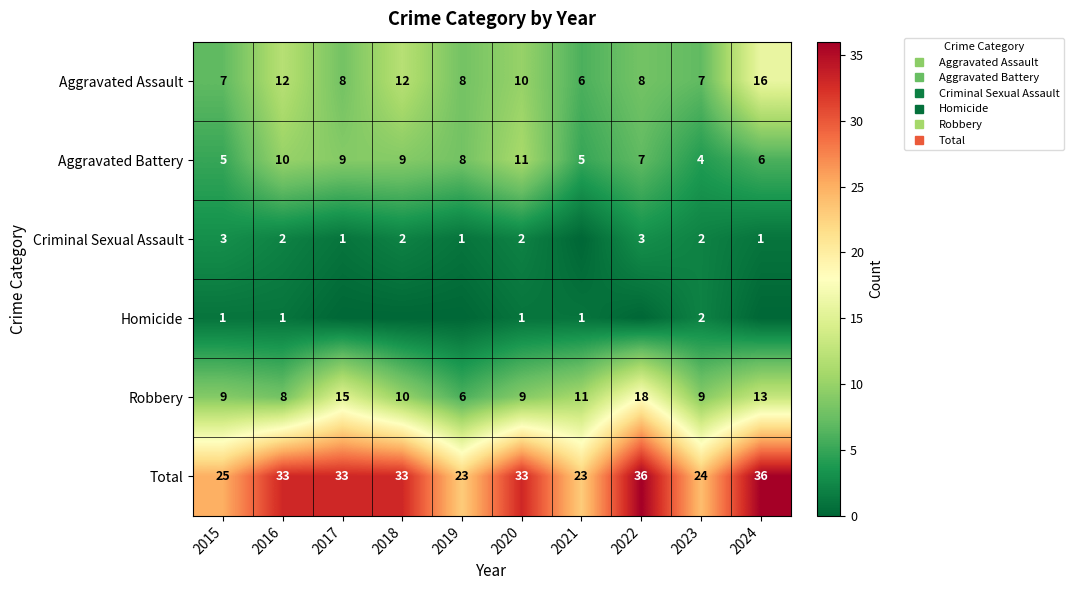

Count the Aggravated Battery values in the range 5 to 9.

7